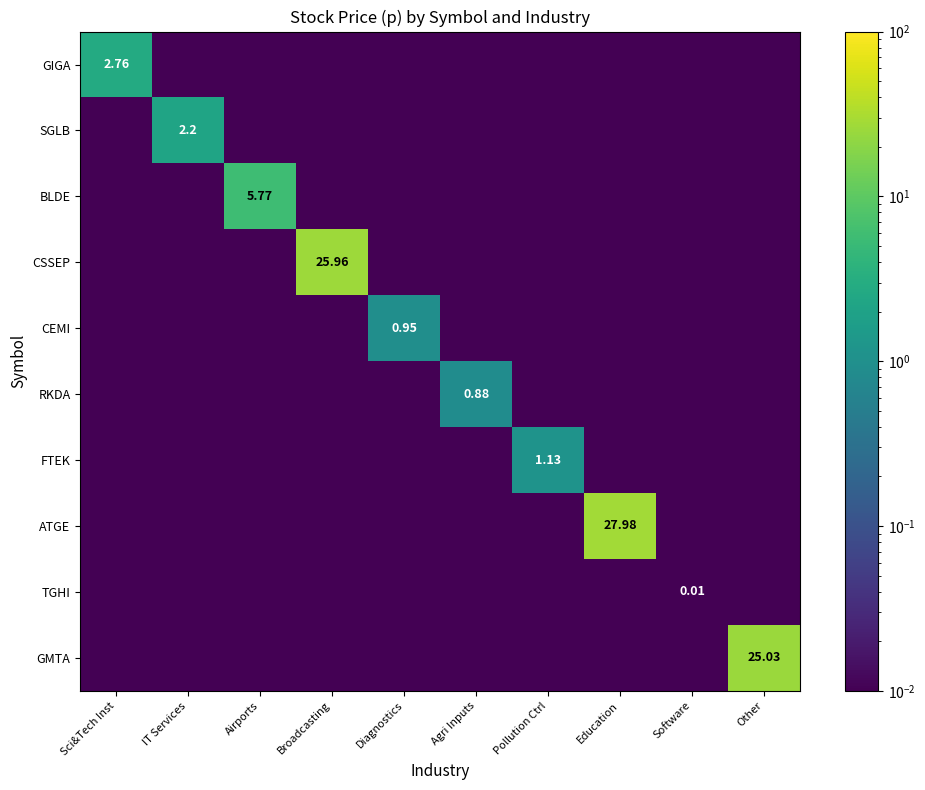

What is the sum of all SGLB values?

2.2